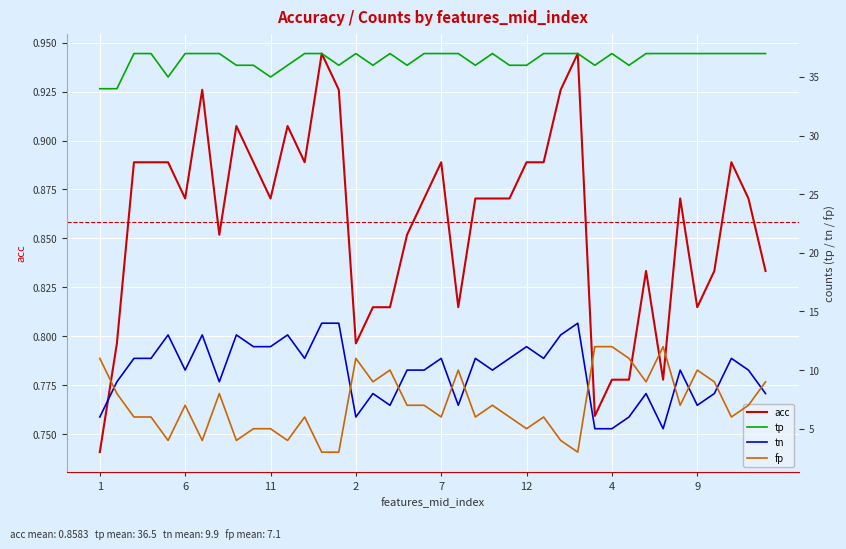

How many lines are shown in the chart?

4